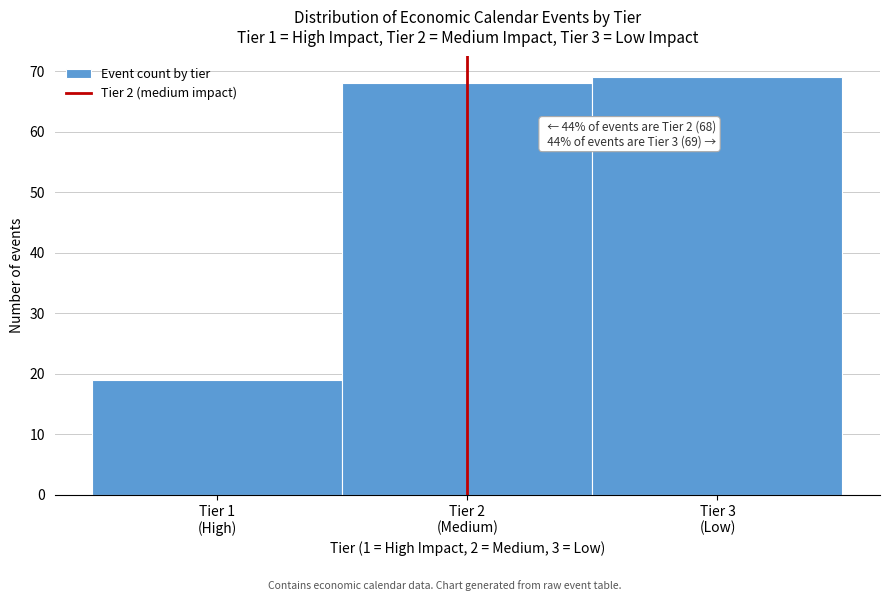

Reading right to left, list all the values displayed in this chart.

69	68	19